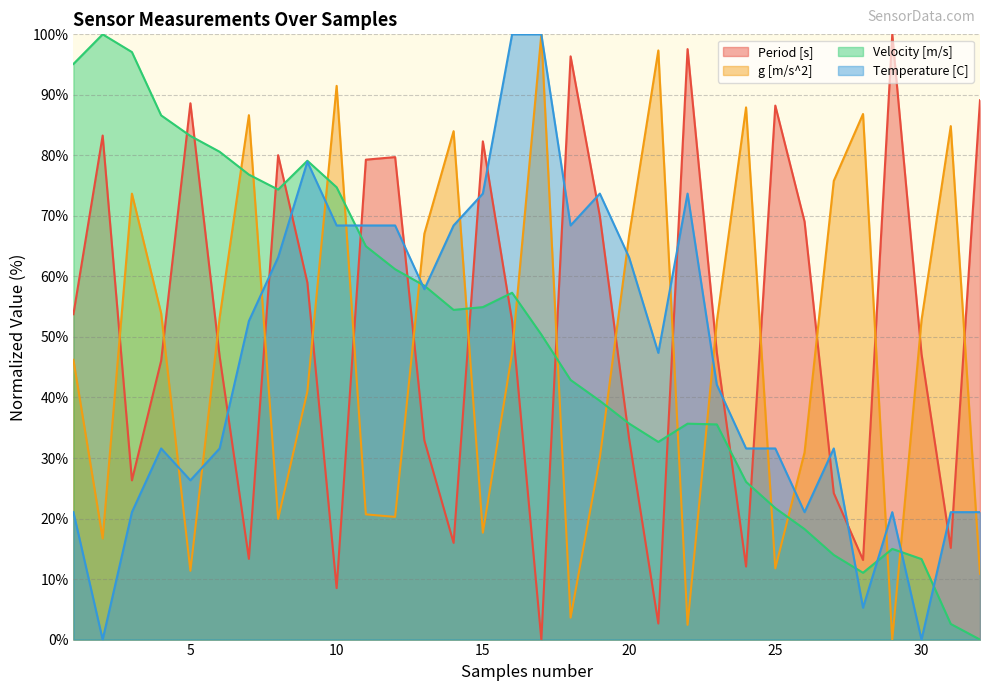

How many times do Period [s] and Velocity [m/s] cross each other?

13